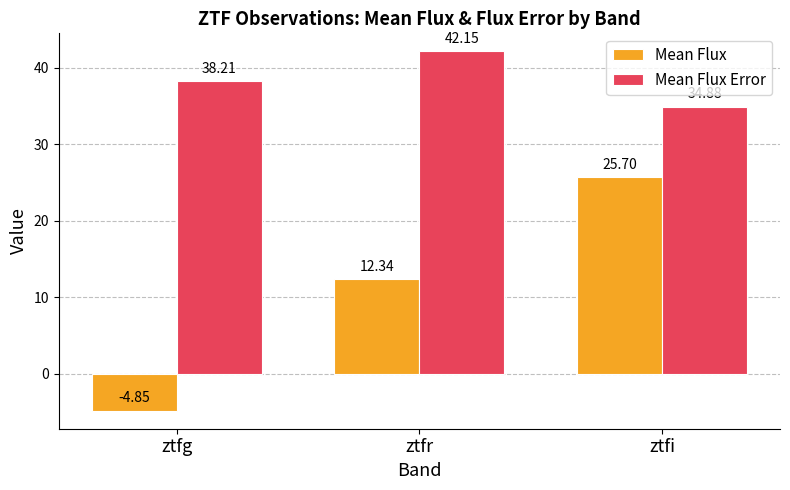

Which category has the lowest value in the Mean Flux Error series?

ztfi